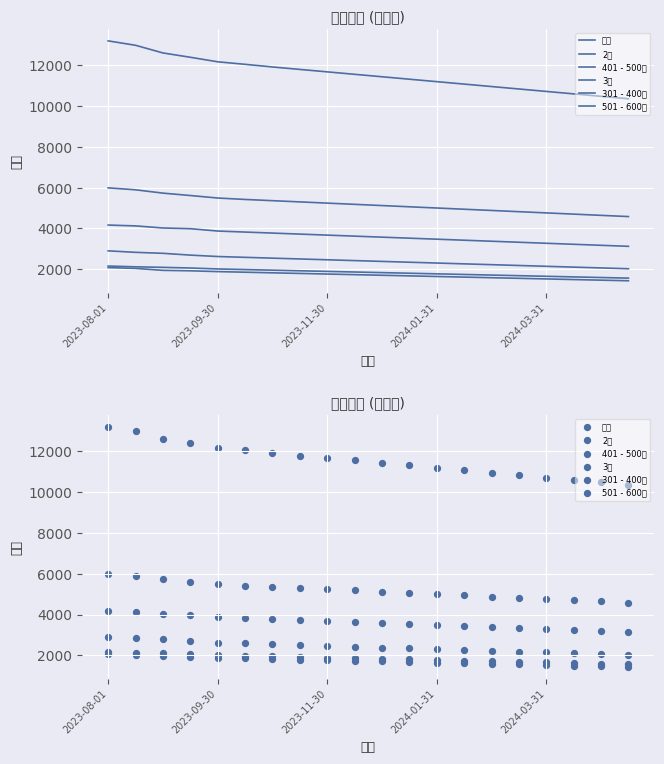

Which series contains the lowest Y value?

301 - 400呎